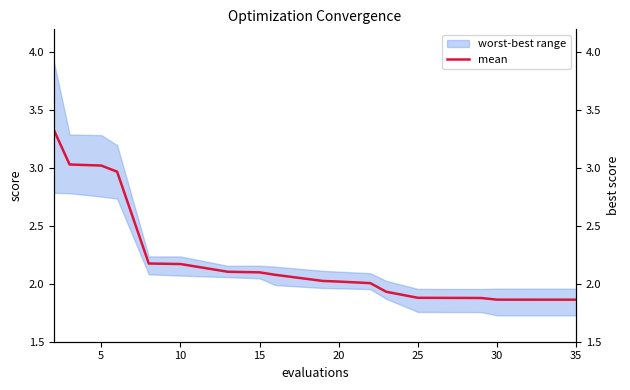

What is the difference between the maximum and second lowest values?

1.5